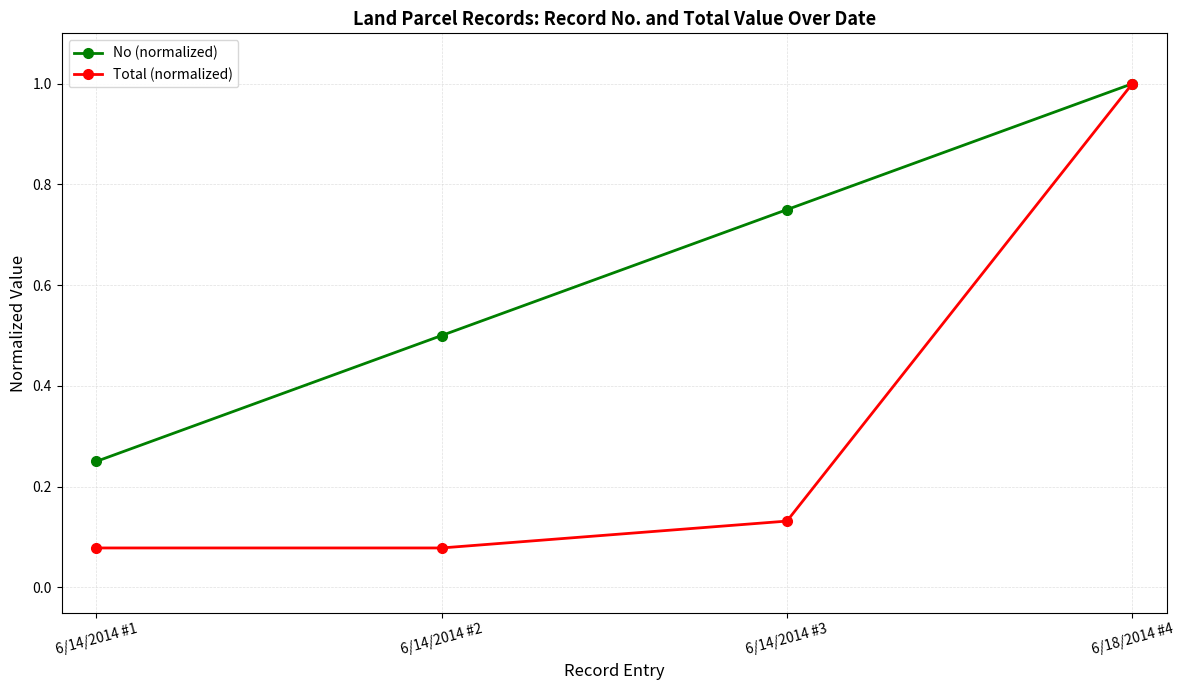

Which series has the largest range (max minus min)?

Total (normalized)